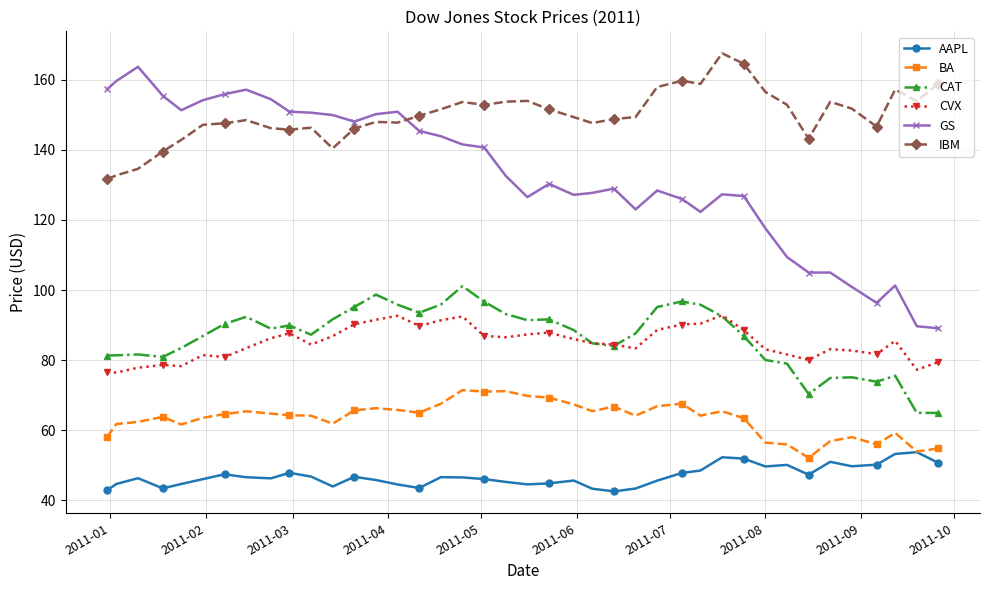

What is the difference between the maximum and minimum values in the CAT series?

36.1